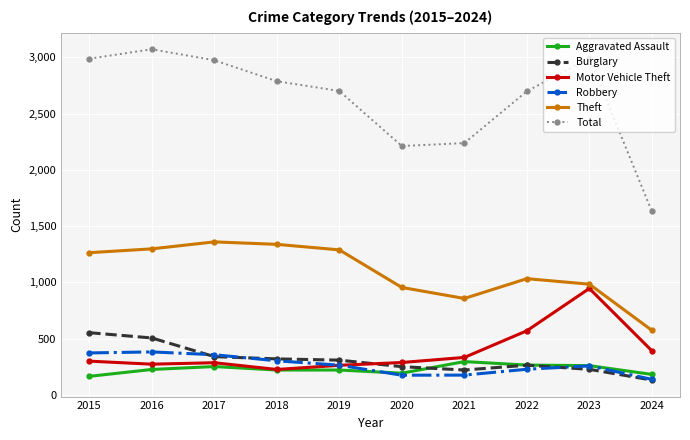

Between 2016 and 2024, which series saw the biggest shift?

Total